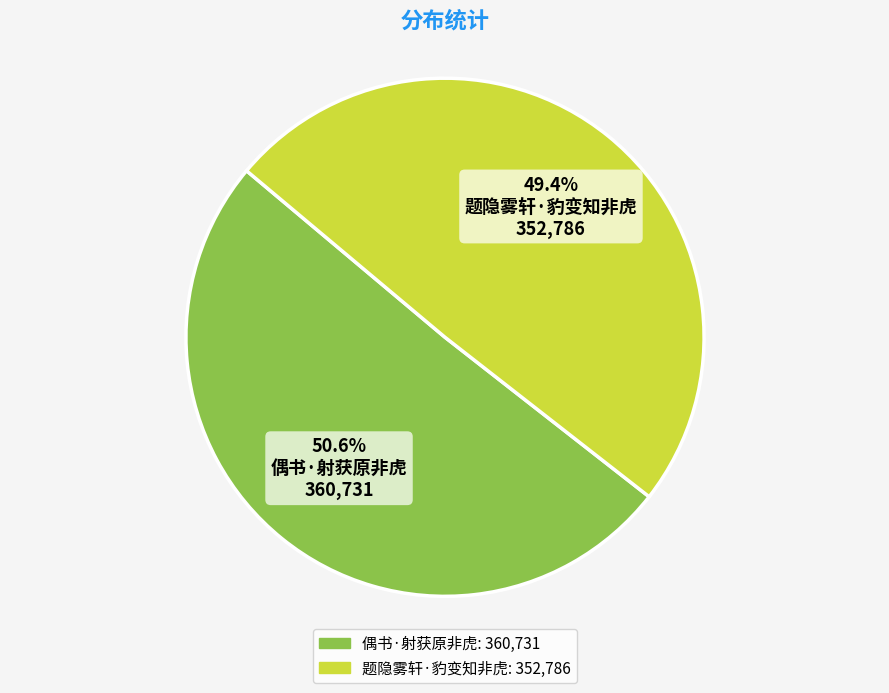

Rank the categories by value from highest to lowest.

偶书·射获原非虎, 题隐雾轩·豹变知非虎